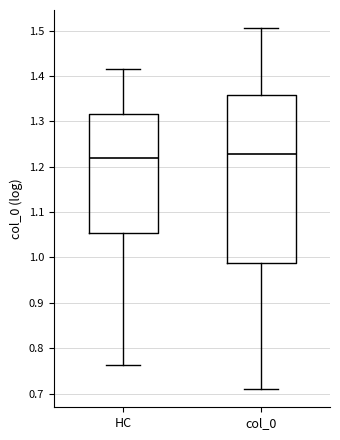

Comparing the boxes themselves (not the whiskers), which one is the tallest?

col_0